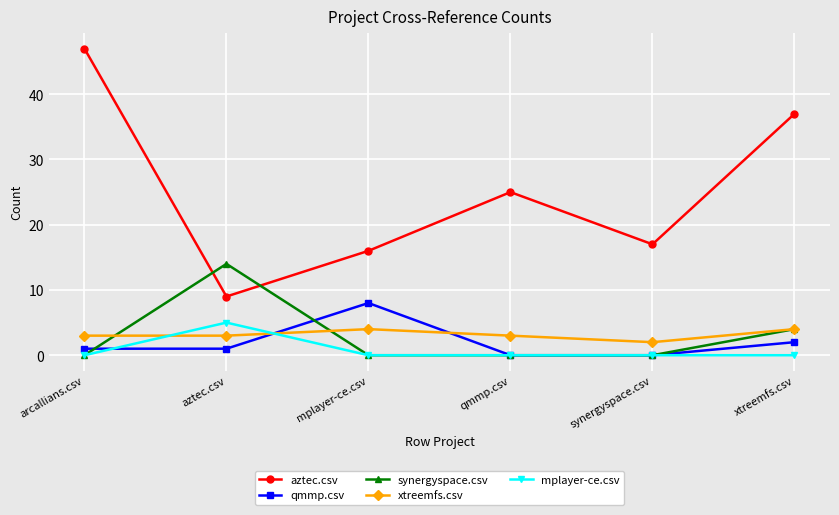

Where do qmmp.csv and xtreemfs.csv first cross each other?

aztec.csv and mplayer-ce.csv